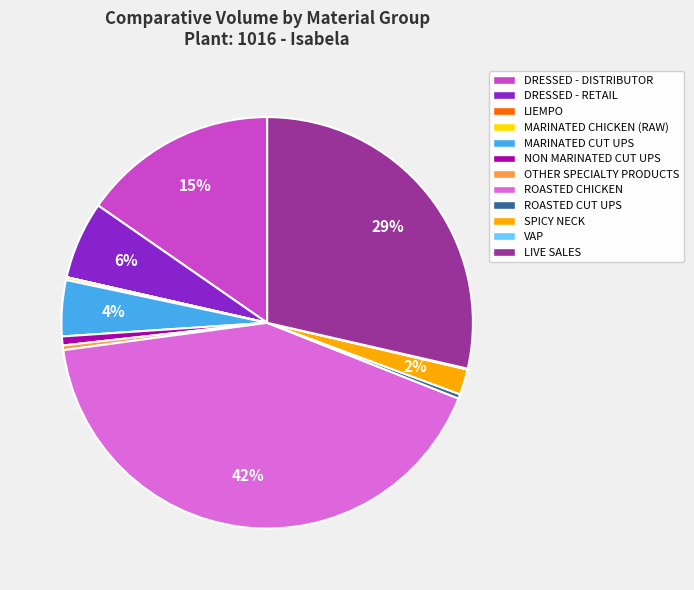

To the nearest percent, what is the average slice percentage?

8%